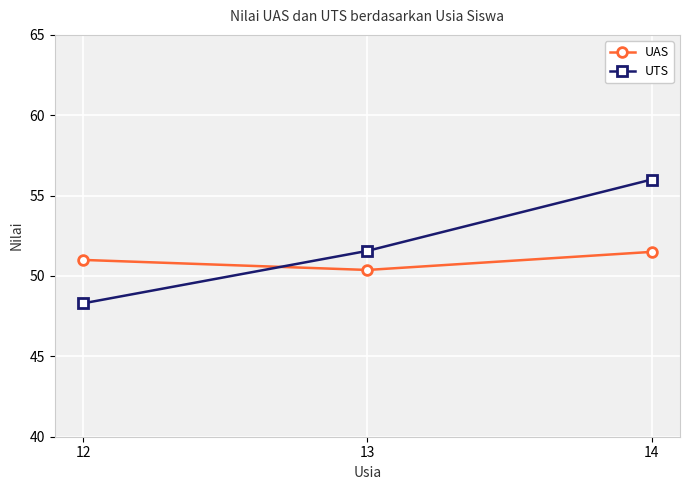

What is the lowest value of the UTS series?

48.3